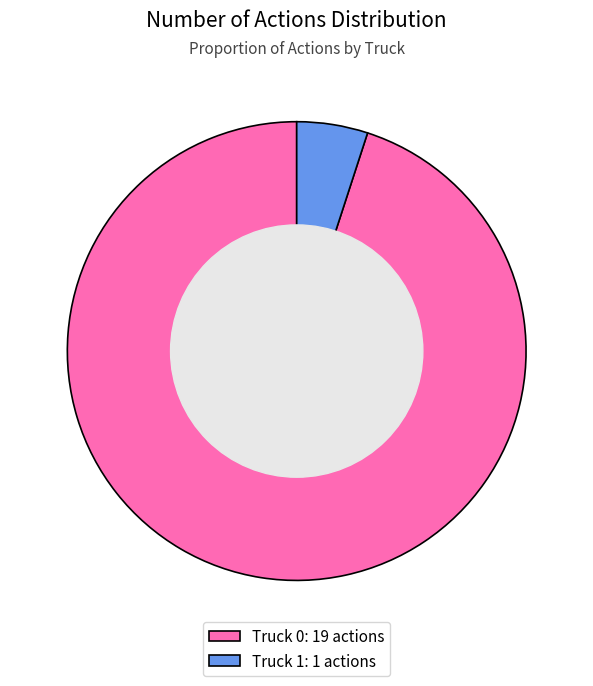

The Truck 1: 1 actions slice represents 5% of the pie. True or false?

True